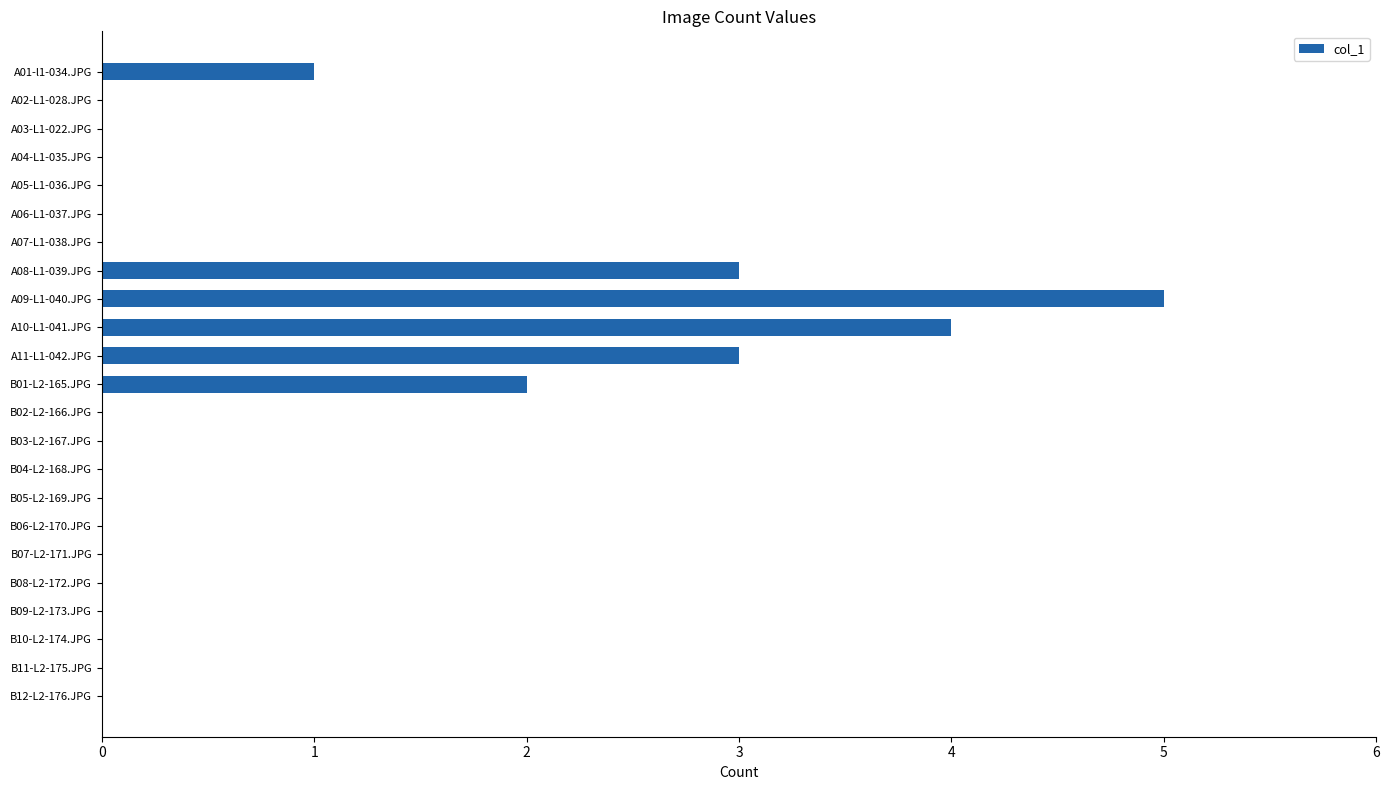

Count the number of categories in the chart.

23